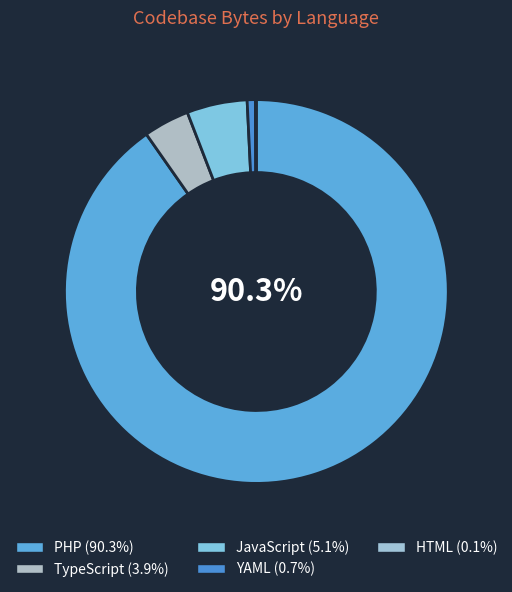

Is PHP the majority of the pie?

Yes